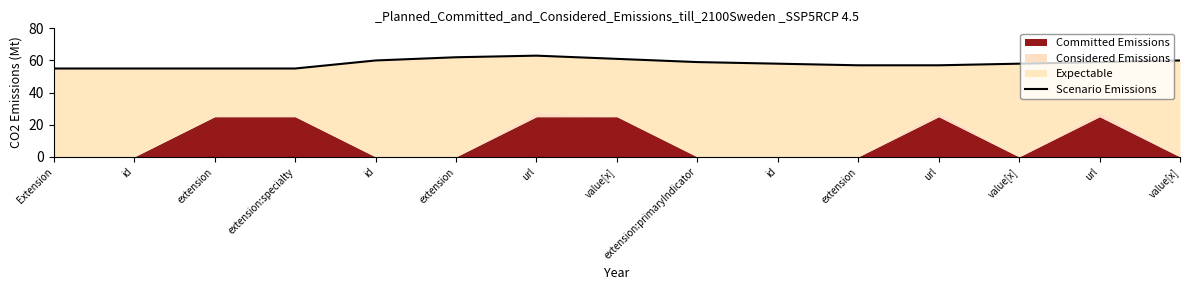

True or false: the data has more than 1 interior local peaks.

False